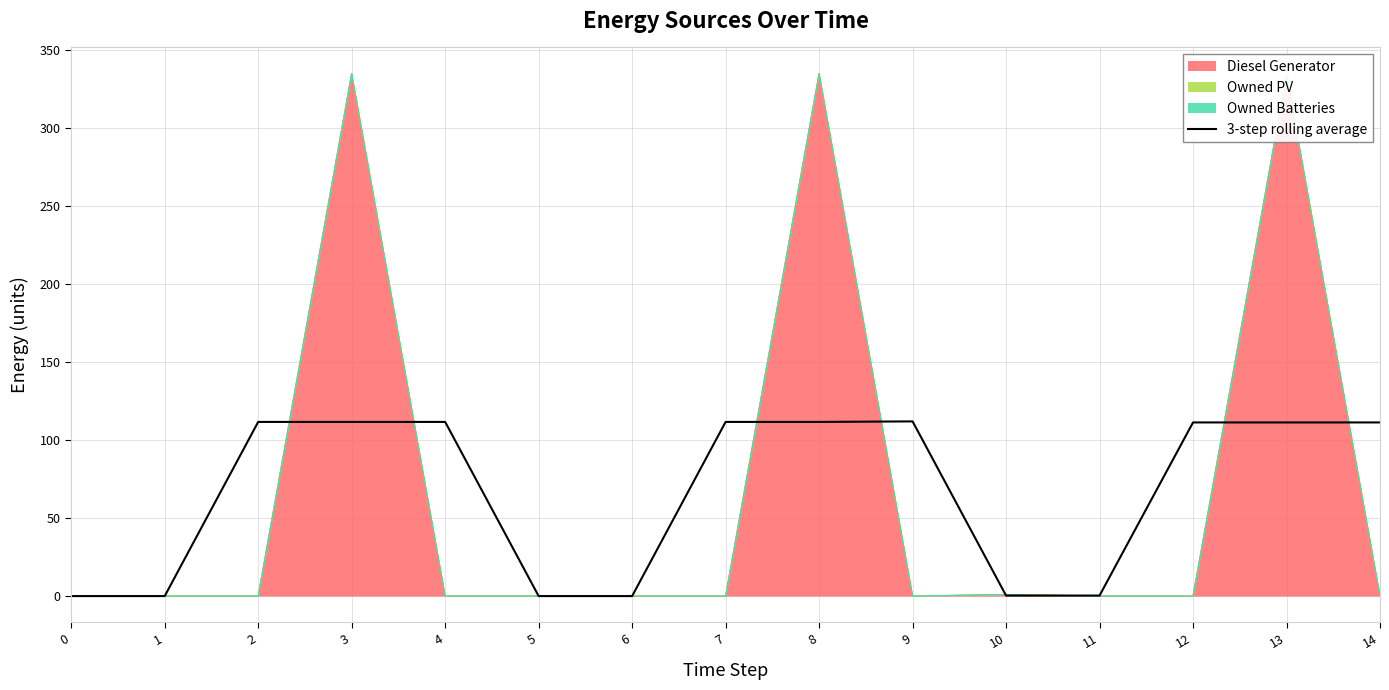

Is it true that the value at 4 is 150.8?

False